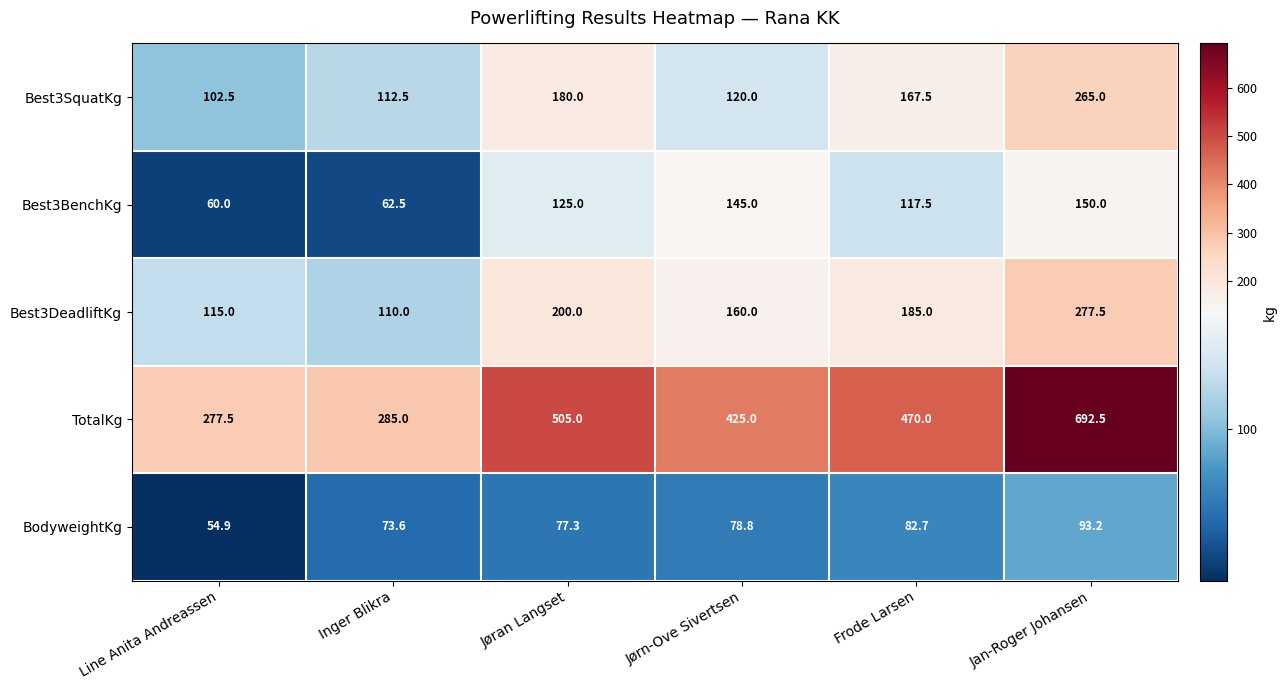

What is the difference between the highest and lowest values at Frode Larsen?

387.3